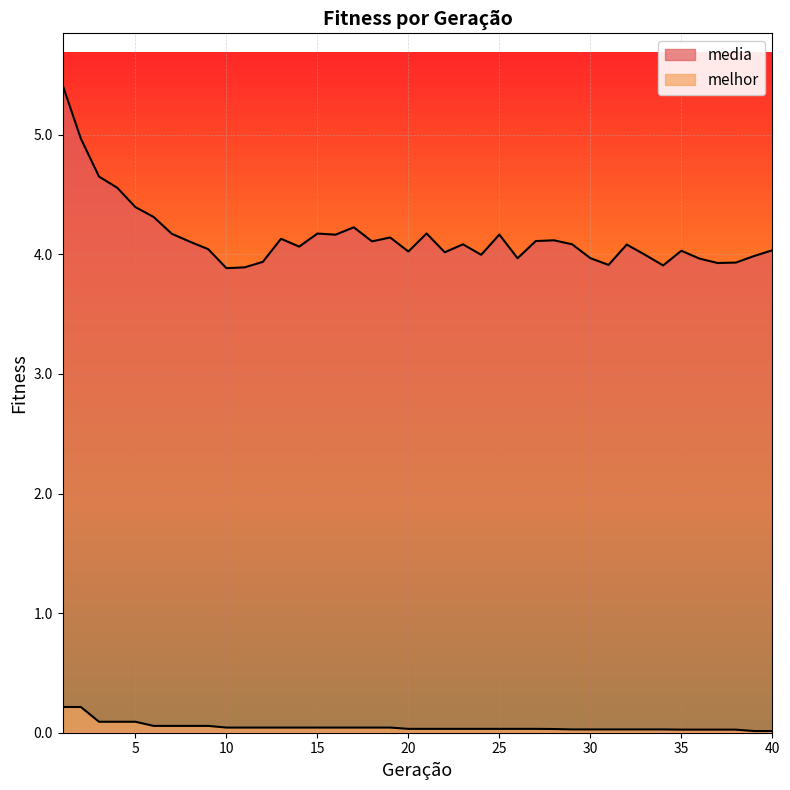

In media, how many points are lower than both neighbors (excluding endpoints)?

11